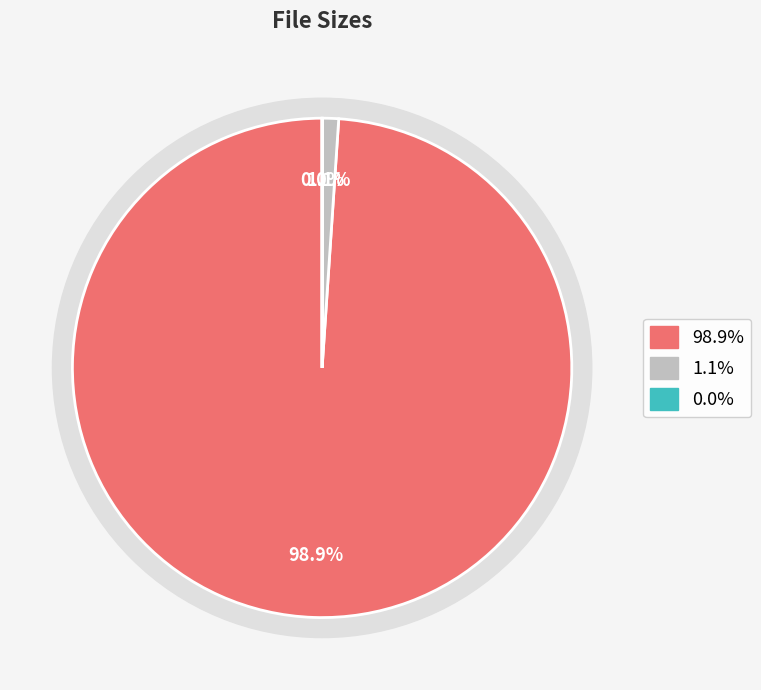

Does any single category account for the majority?

Yes